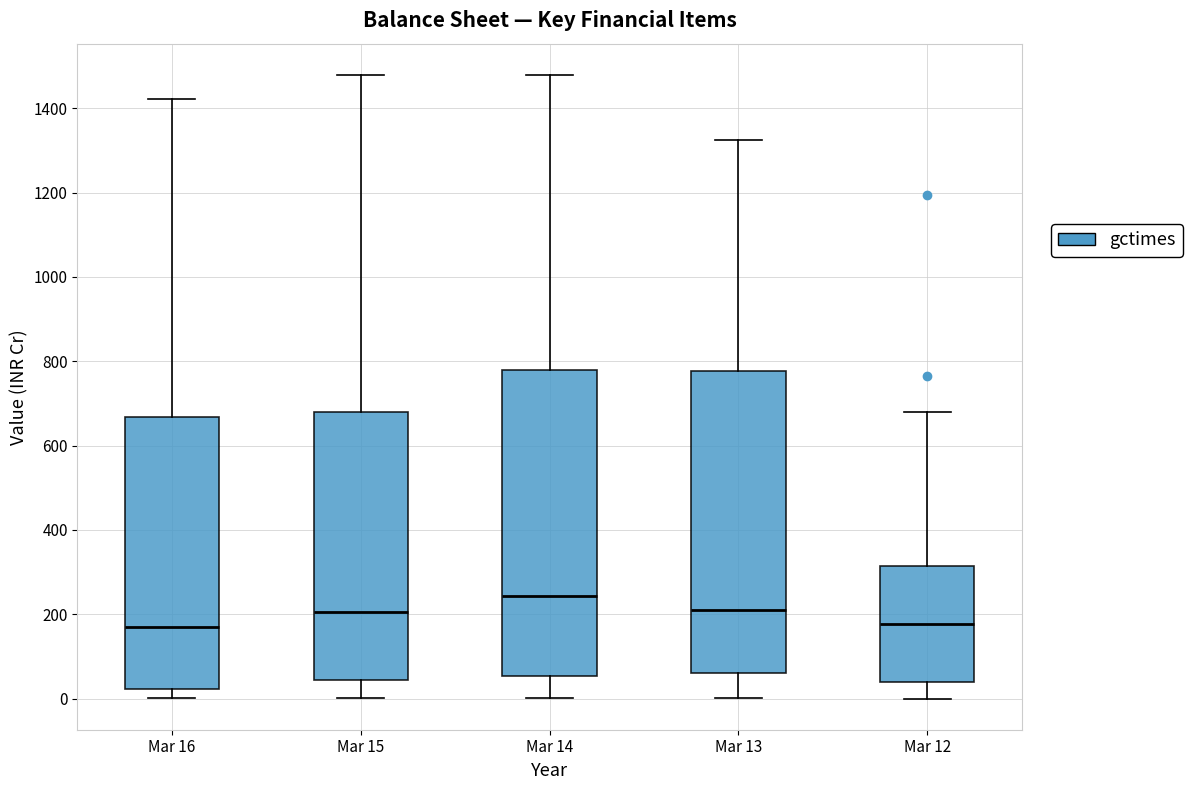

Reading left to right, transcribe this box plot: for each box, give where its median line is, the range the box spans, and where its two whiskers end, as read against the y-axis. The values are not printed on the chart, so give them approximately, as read against the axis.

Mar 16: median 160, box 20 to 660, whiskers 0 to 1420
Mar 15: median 200, box 40 to 680, whiskers 0 to 1480
Mar 14: median 240, box 60 to 780, whiskers 0 to 1480
Mar 13: median 220, box 60 to 780, whiskers 0 to 1320
Mar 12: median 180, box 40 to 320, whiskers 0 to 680